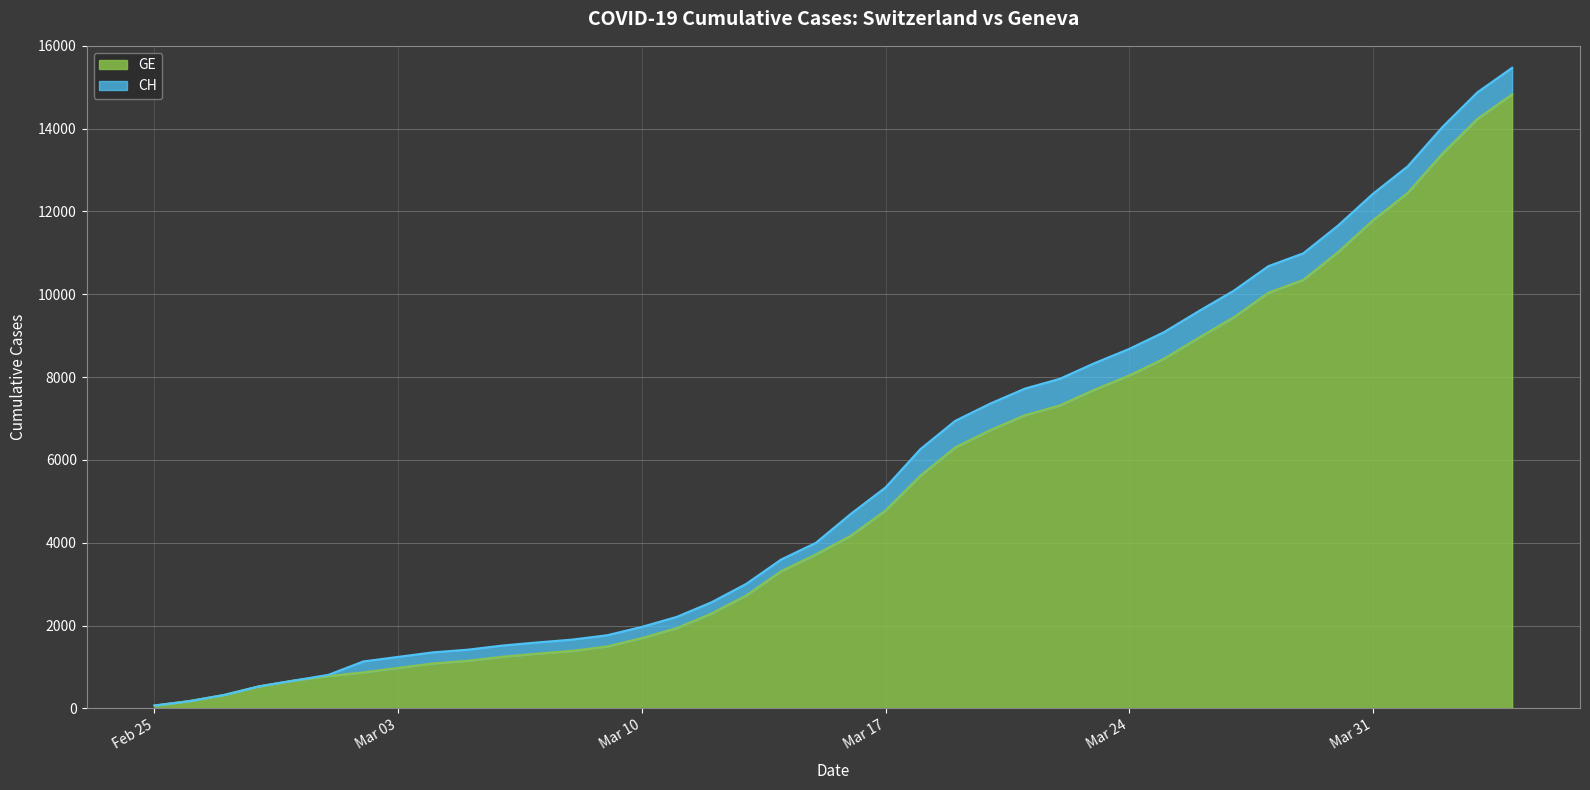

What is the average value of the CH series?

5674